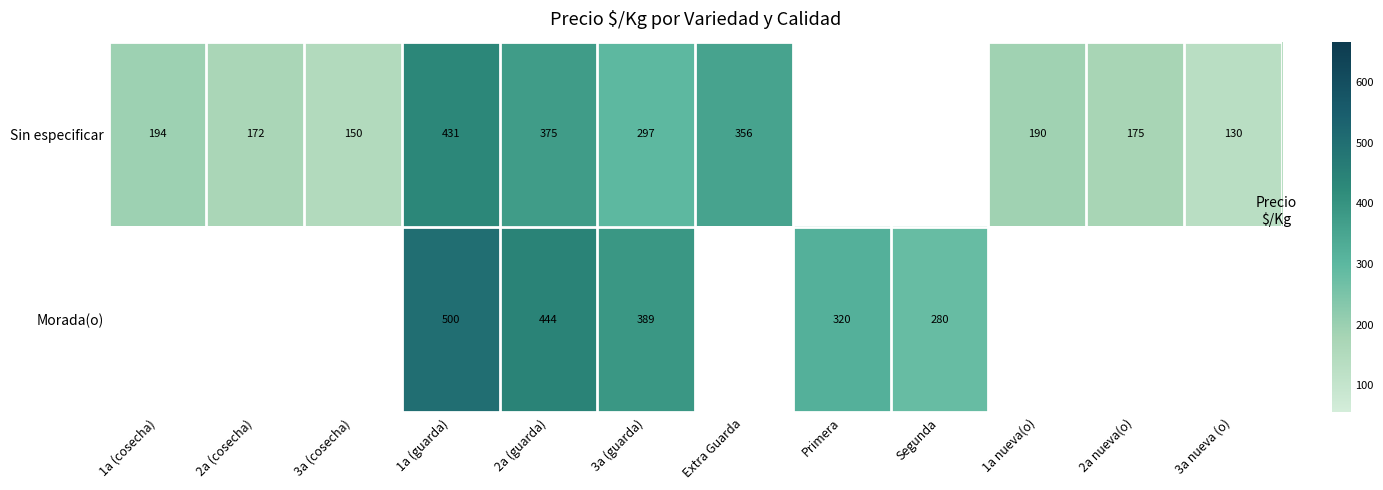

Which series changed the most between 2a (guarda) and 3a (guarda)?

Sin especificar